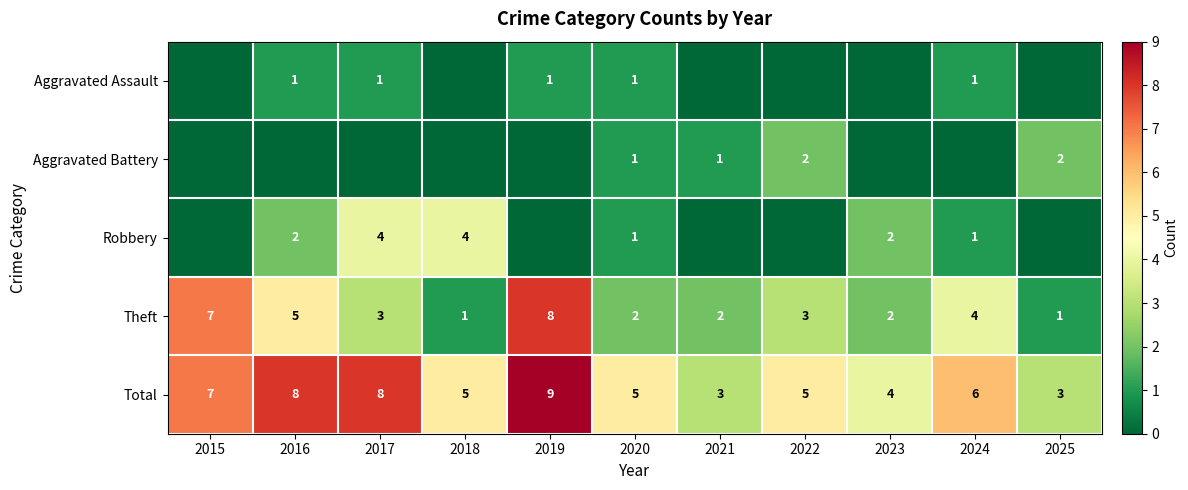

Between 2016 and 2022, which is larger?

2016